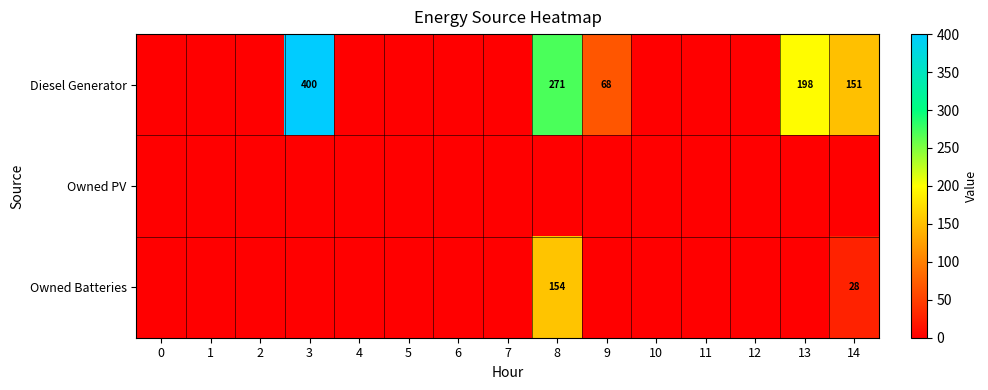

Is it true that Diesel Generator equals 138 at 13?

False